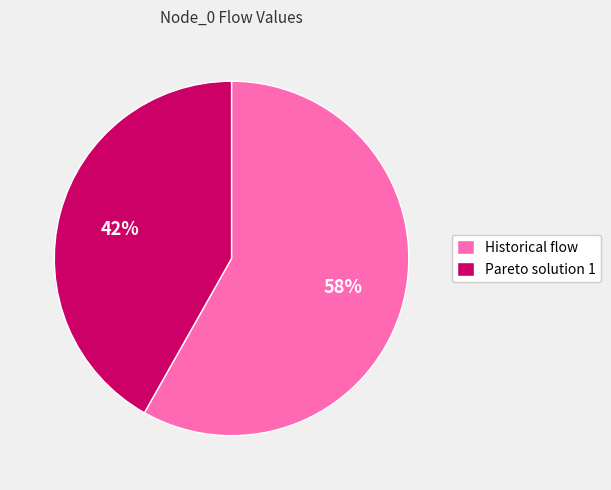

Approximately how many times larger is the value at Pareto solution 1 compared to Historical flow?

0.7